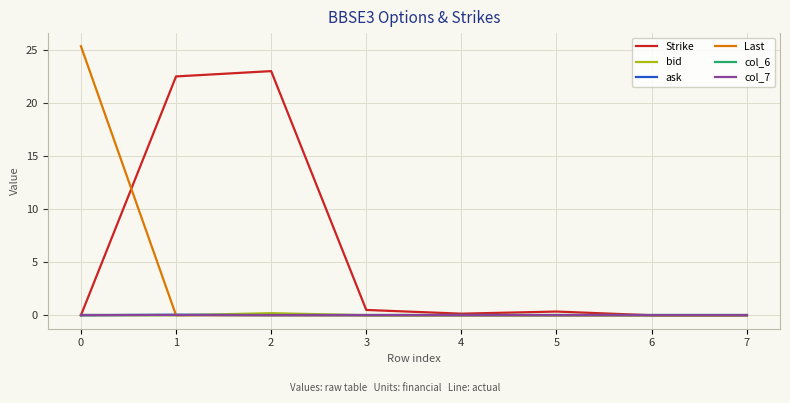

Is this an area chart (filled region under the line)?

No